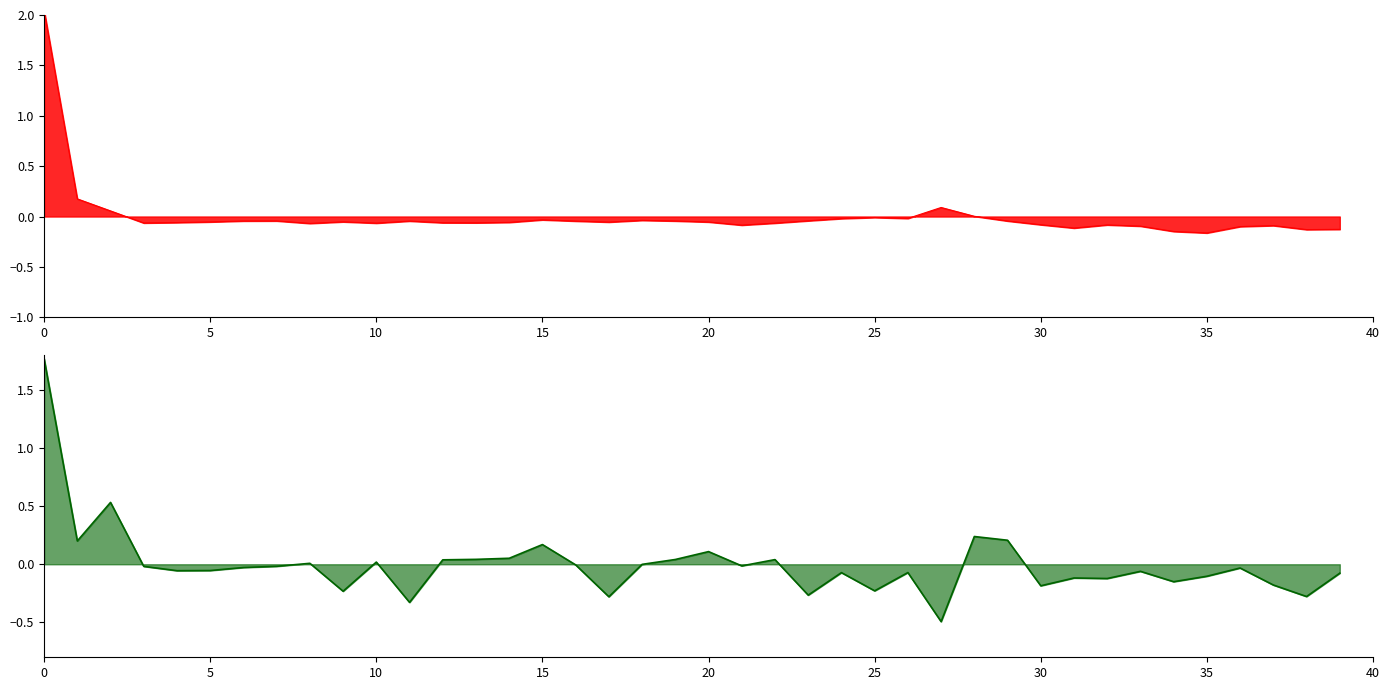

What is the difference between the maximum and minimum values in the lat series?

2.2